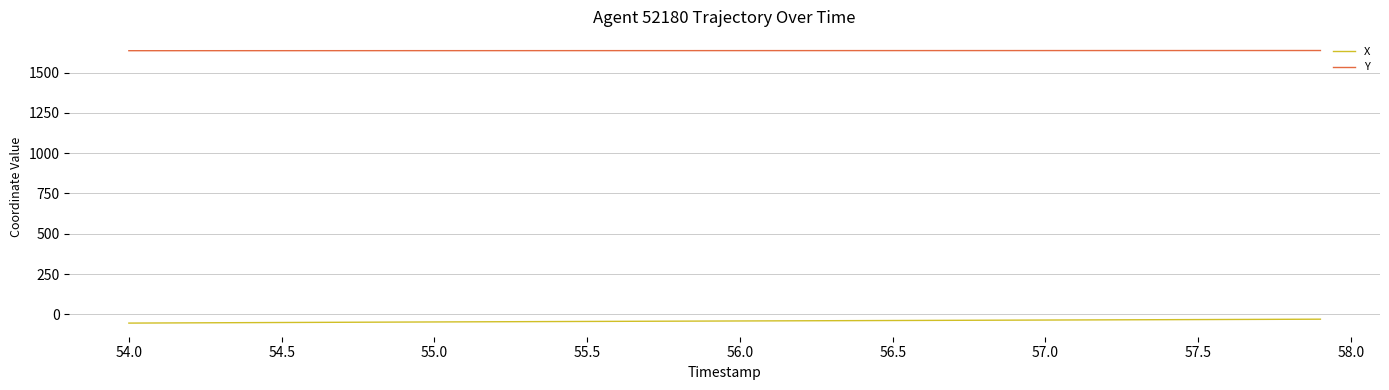

What is the minimum value for X?

-53.7